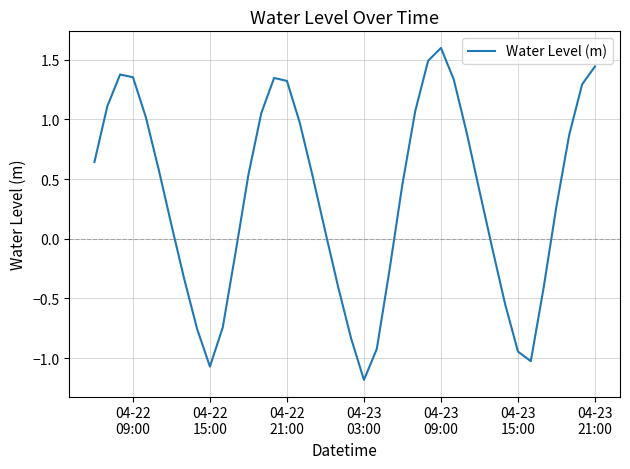

Does the chart display data point markers on the line(s)?

No